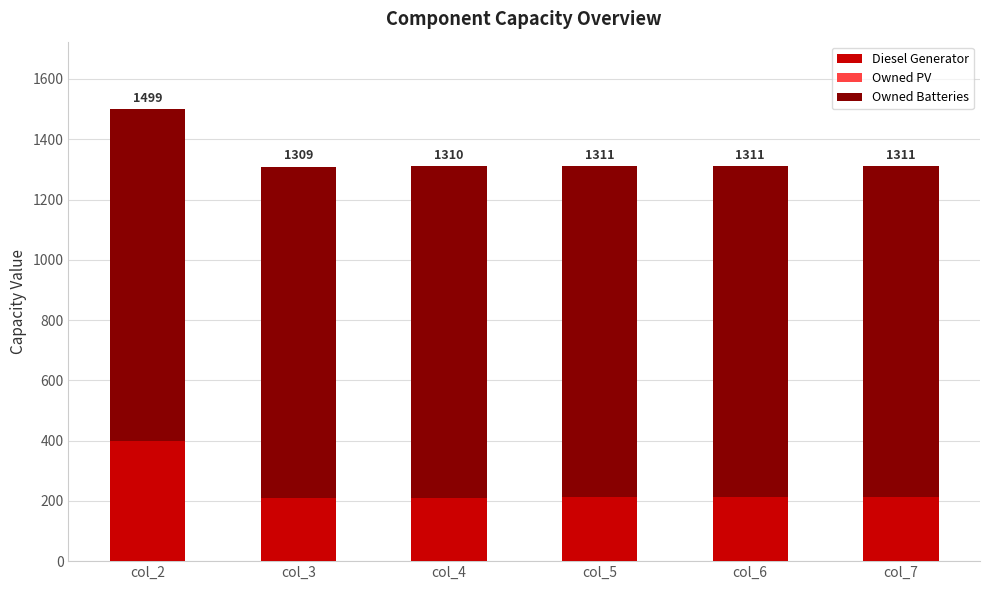

How many bars are there in total?

6